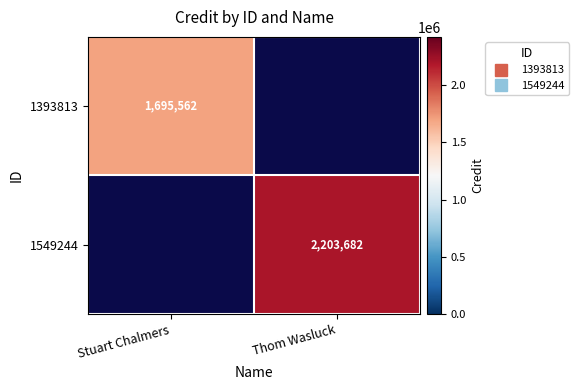

What is the maximum value shown in the chart?

2203682.0